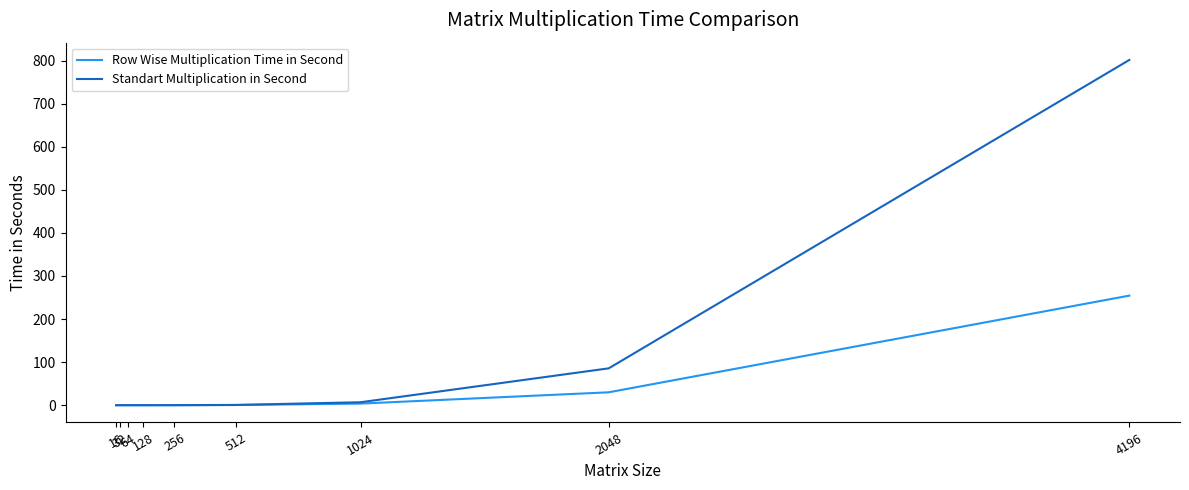

Which series has the largest total across all categories?

Standart Multiplication in Second